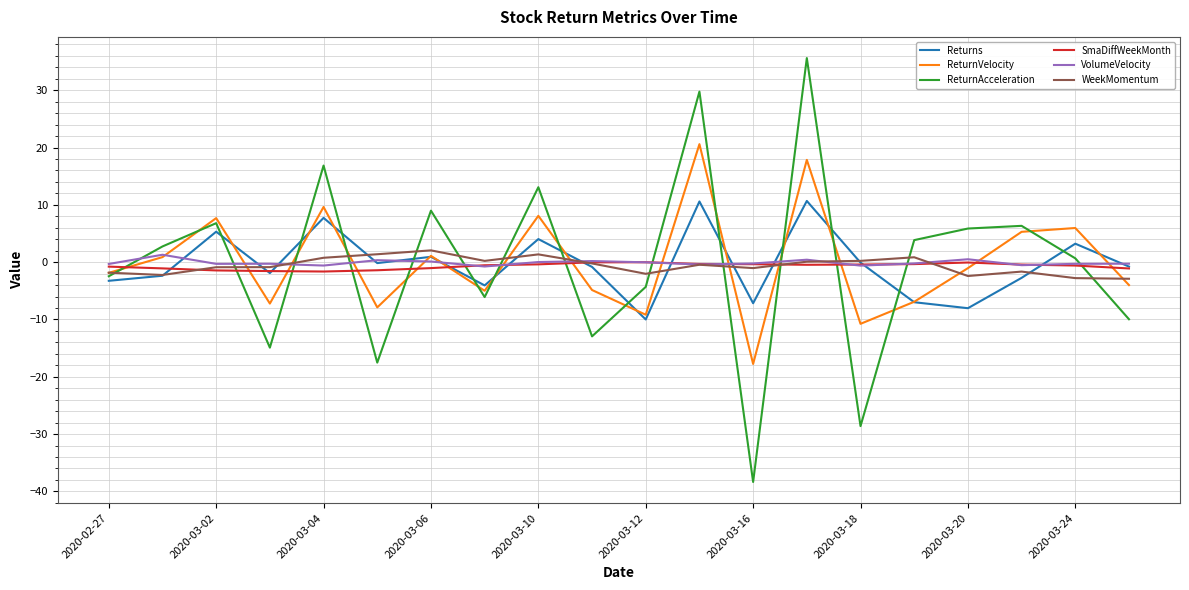

Which series ends up on top after the final intersection of ReturnAcceleration and VolumeVelocity?

VolumeVelocity